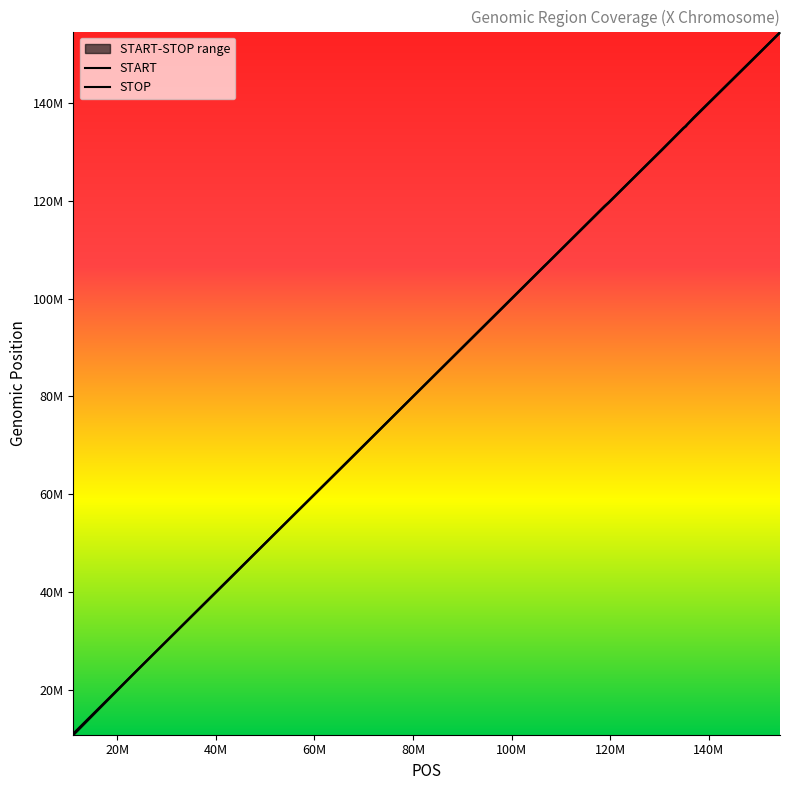

What is the difference between the second highest and second lowest values in the START series?

126146354